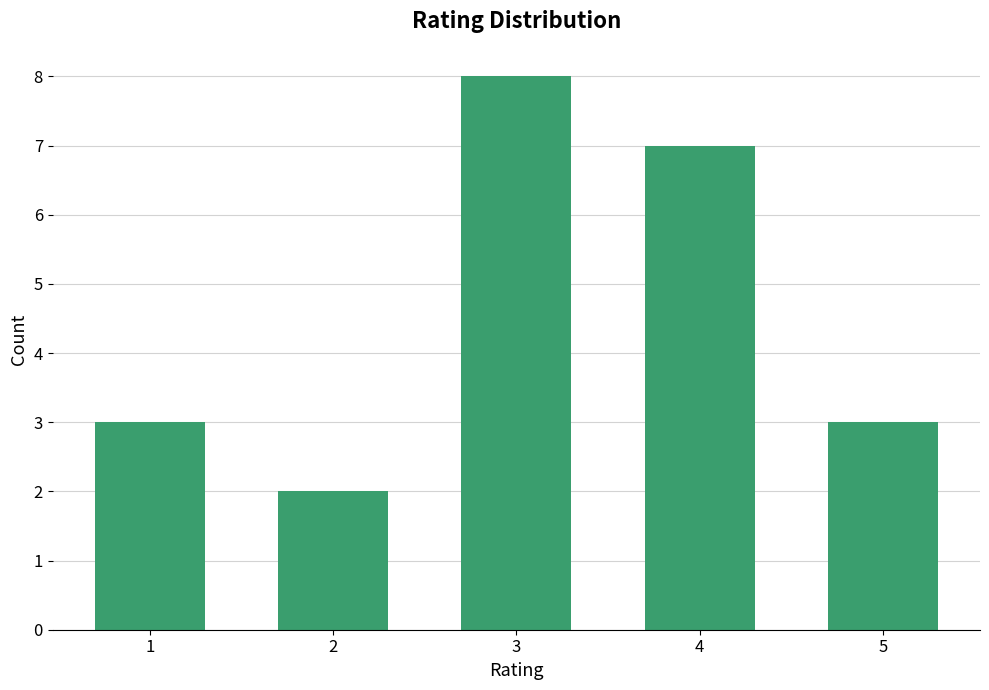

Read the value at 3.

8